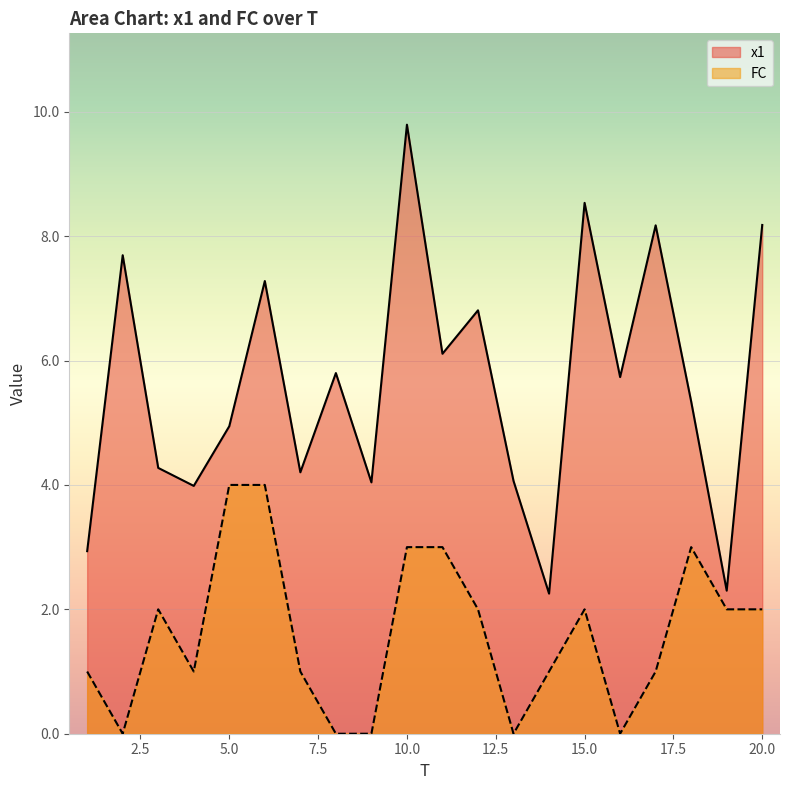

Reading left to right, extract all data points from this chart.

x1: 2.9	7.7	4.3	4.0	4.9	7.3	4.2	5.8	4.0	9.8	6.1	6.8	4.1	2.3	8.5	5.7	8.2	5.3	2.3	8.2
FC: 1.0	0.0	2.0	1.0	4.0	4.0	1.0	0.0	0.0	3.0	3.0	2.0	0.0	1.0	2.0	0.0	1.0	3.0	2.0	2.0